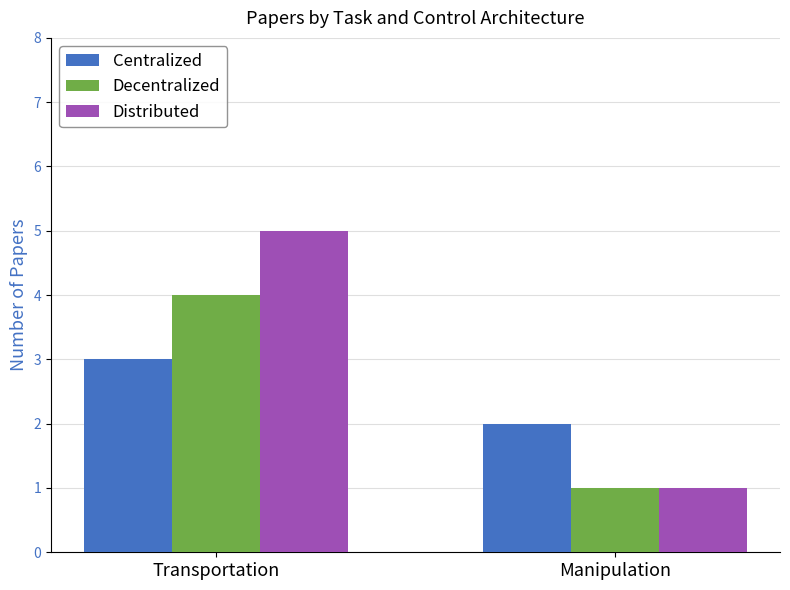

Count the Decentralized values in the range 1 to 4.

2